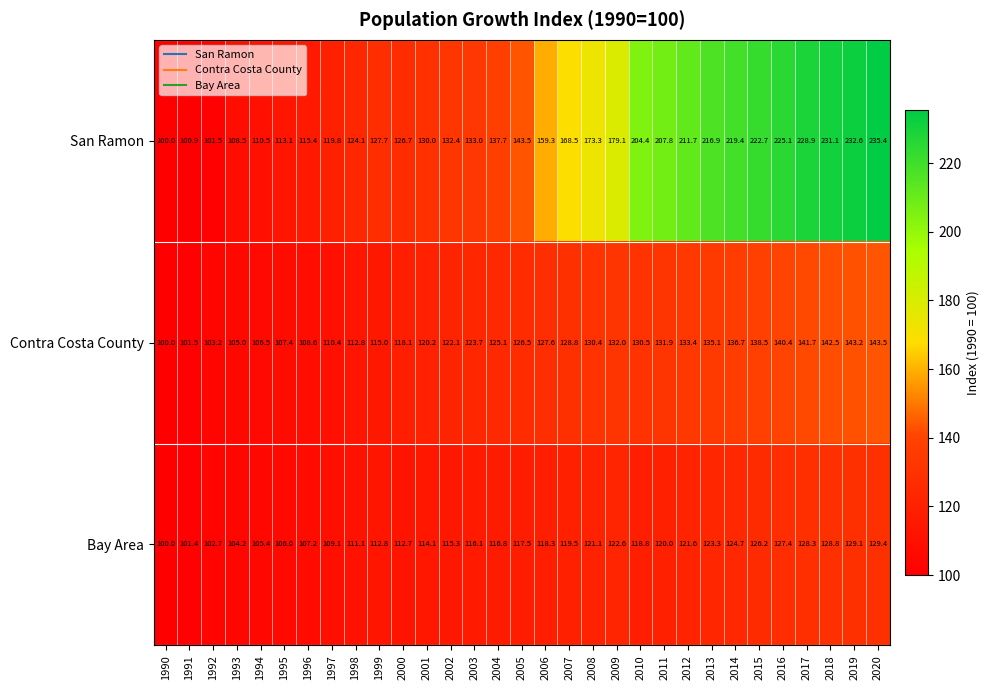

At which category does the chart reach its peak across all series?

2020